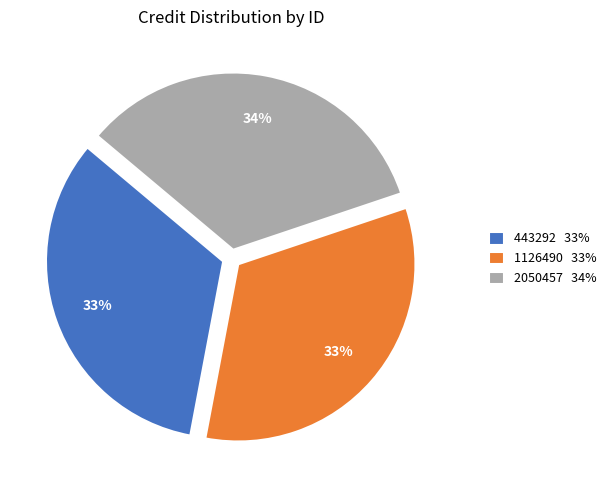

True or false: 443292 accounts for 45% of the total.

False